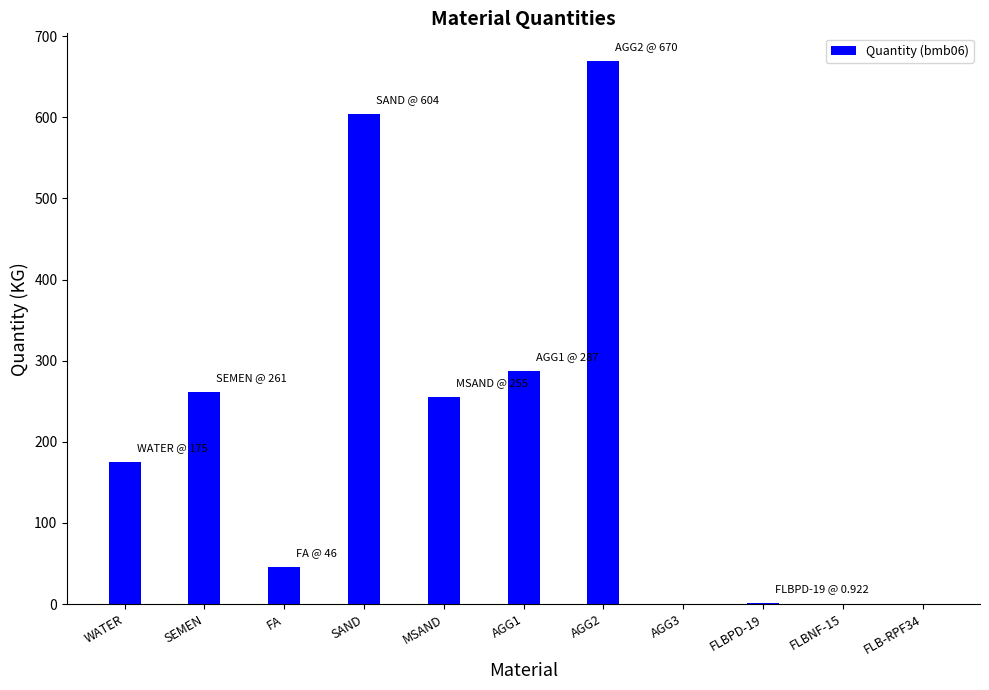

Where is the data nearest to the value 335?

AGG1